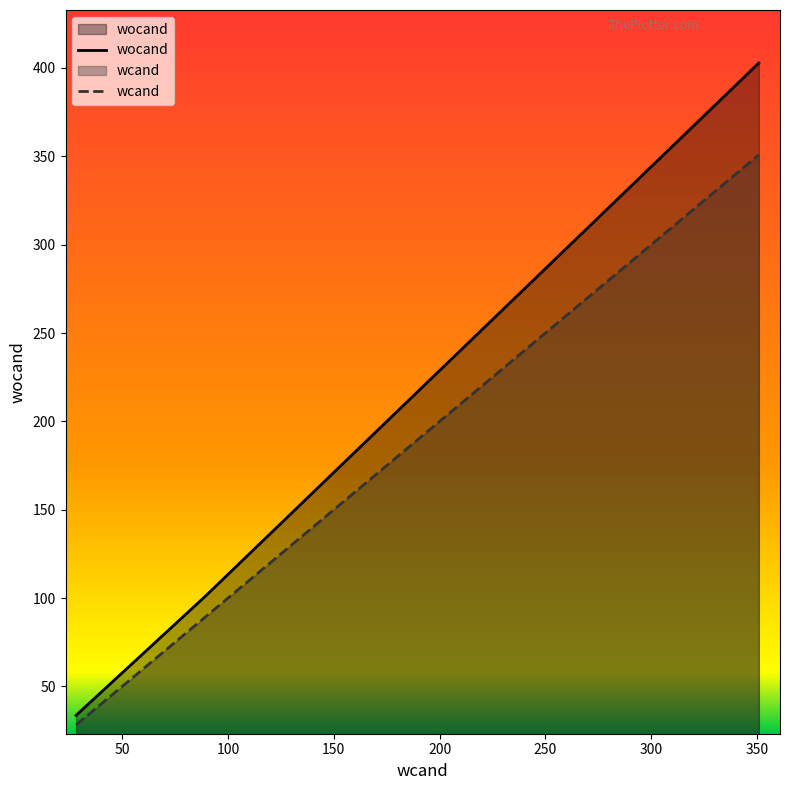

What is the difference between the second highest and second lowest values in the wcand series?

87.3